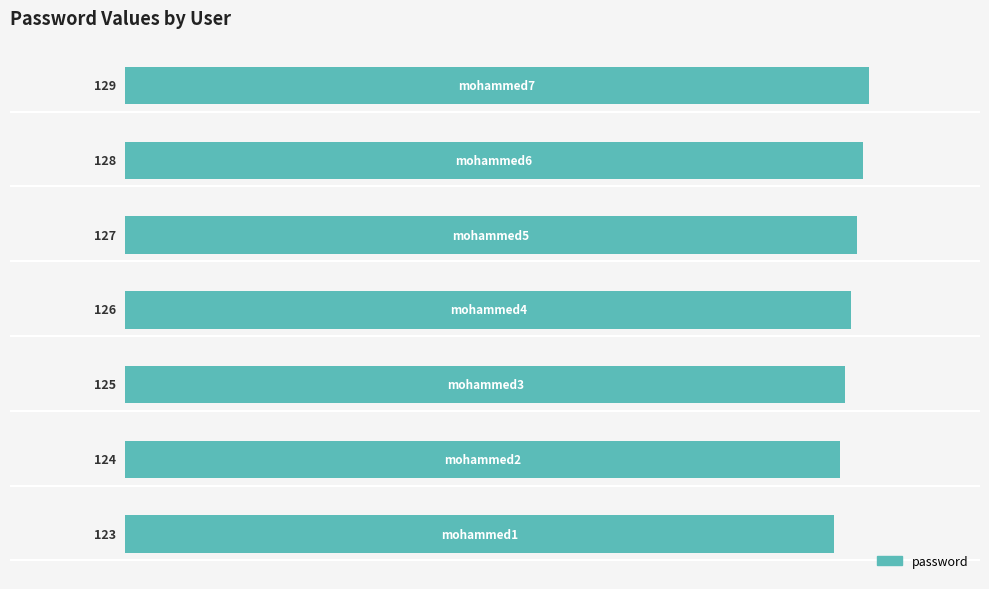

Count the values in the range 124 to 128.

5